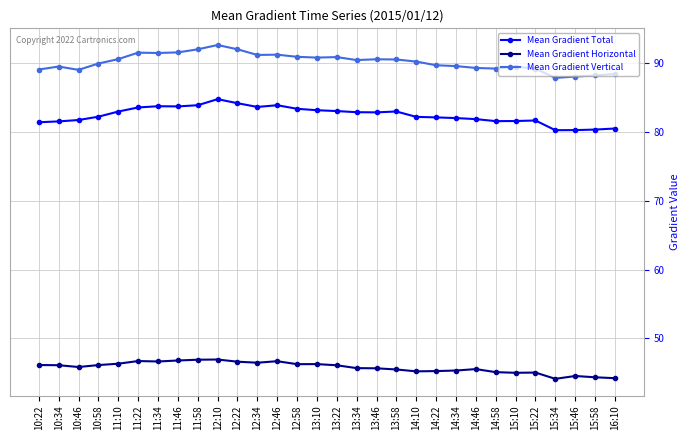

What are all the series names shown in the legend?

Mean Gradient Total, Mean Gradient Horizontal, Mean Gradient Vertical